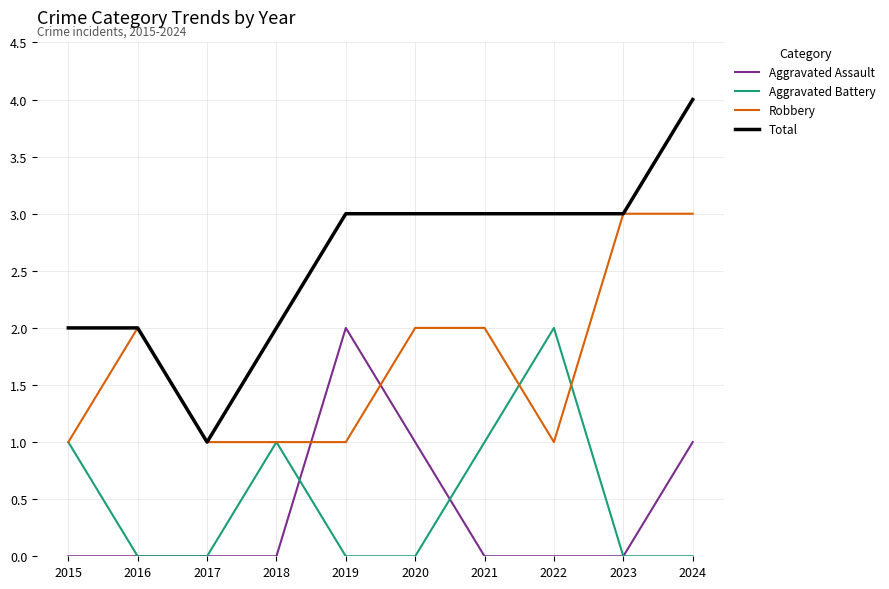

Is the value of Total at 2018 greater than the value of Aggravated Assault at 2024?

Yes